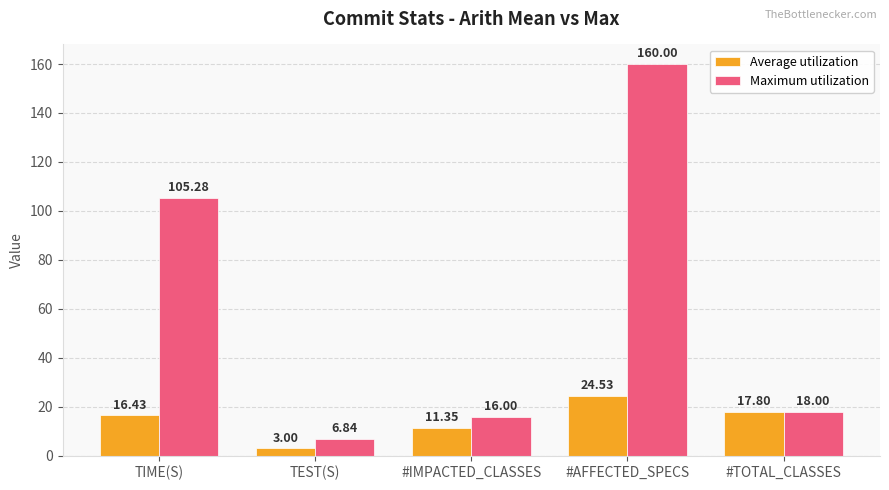

Which series has the widest spread of values?

Maximum utilization